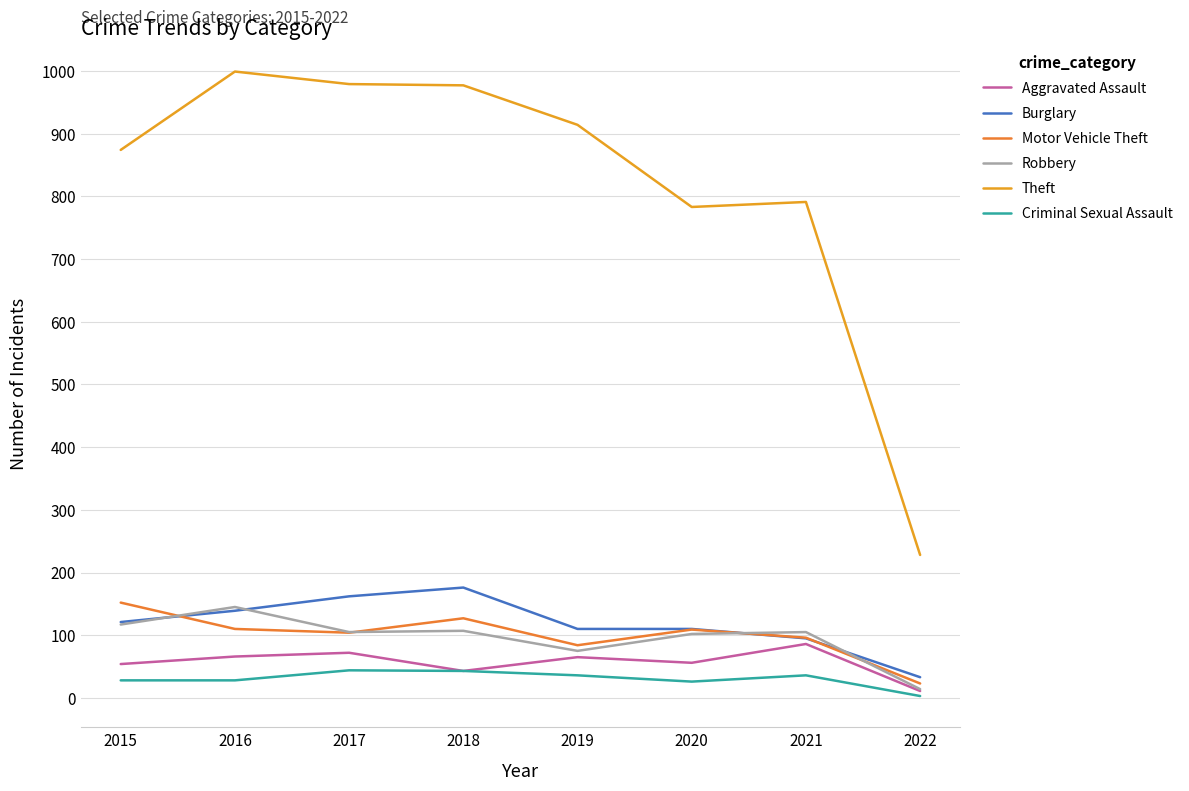

How many interior local valleys does the Aggravated Assault series have?

2